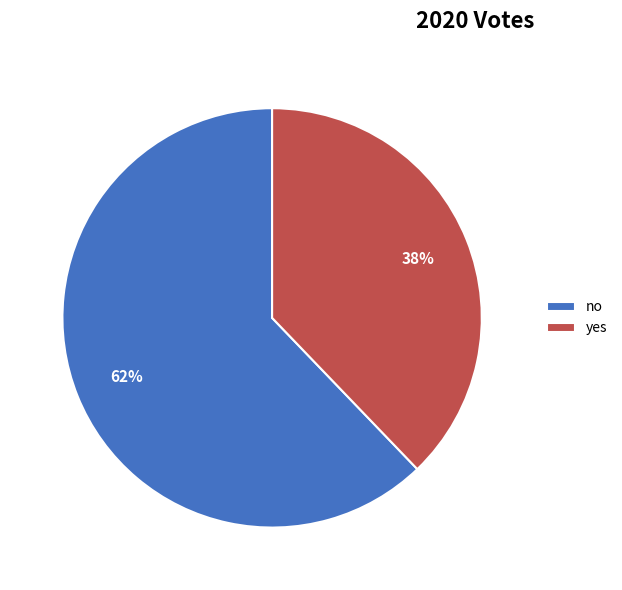

True or false: yes accounts for 25% of the total.

False